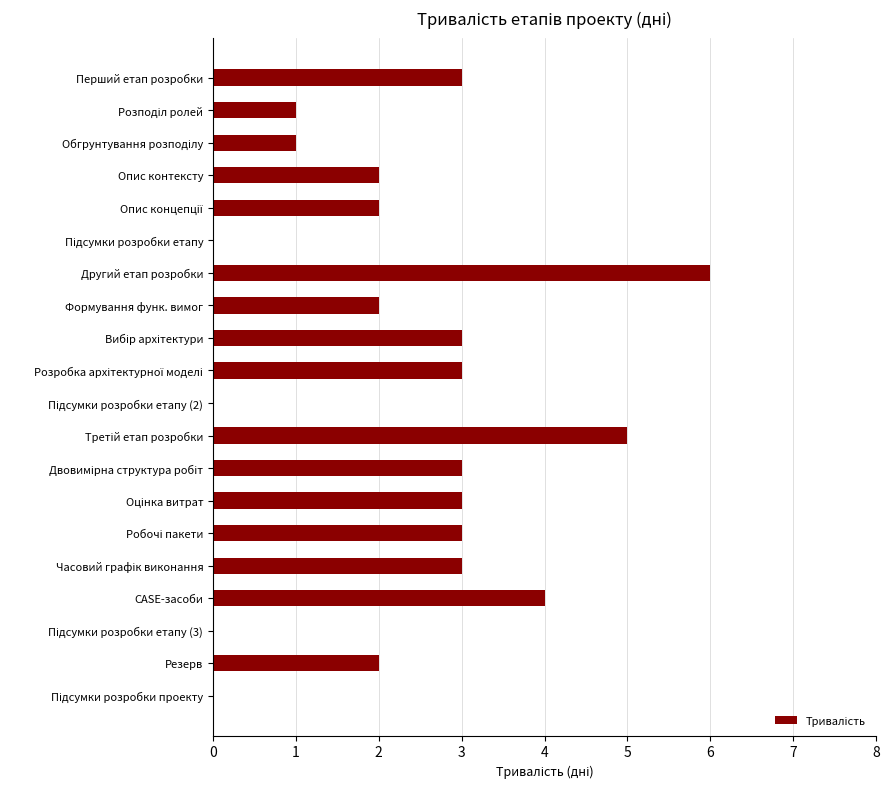

How many data points does each series have?

20